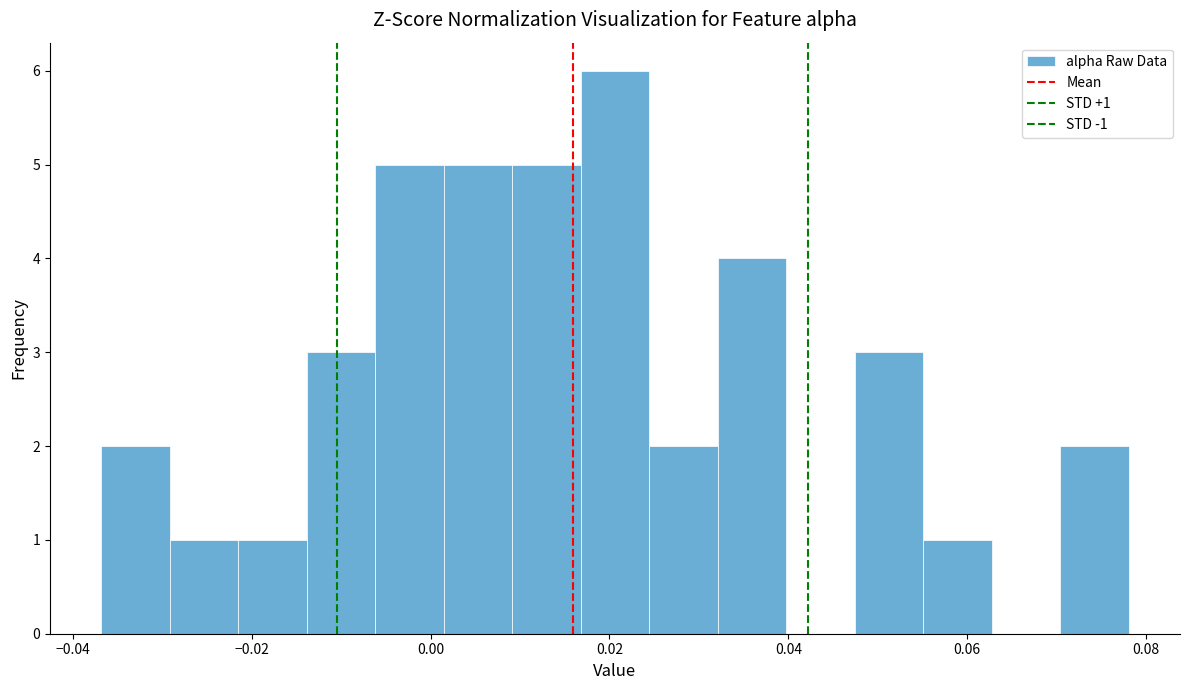

Read against the x-axis, roughly where is the centre of the tallest bar?

0.020